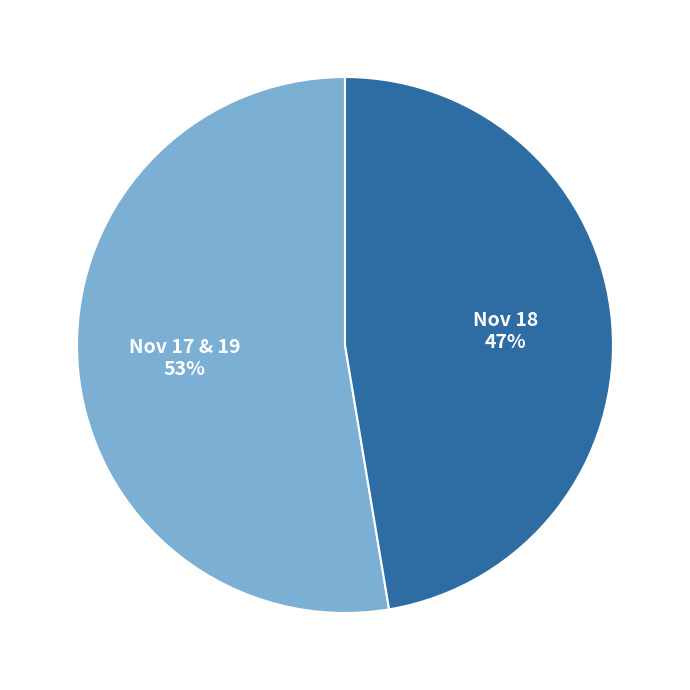

Which slice is the smallest?

Nov 18